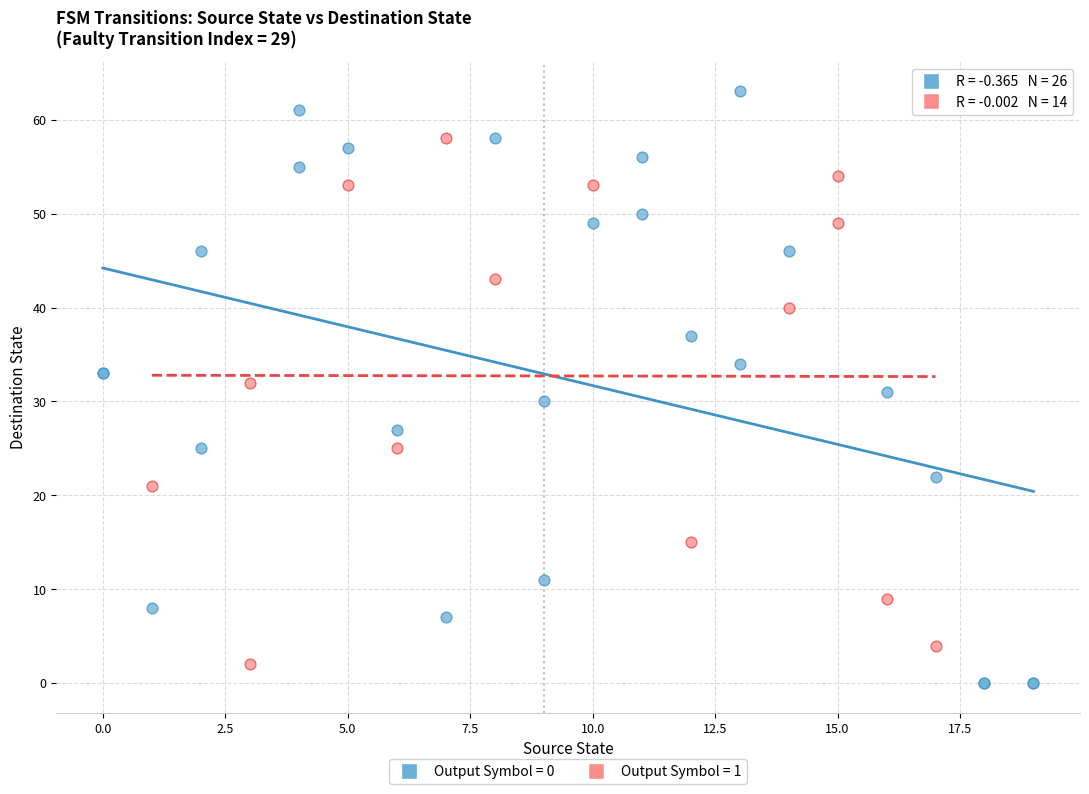

Which series has the largest Y range (max minus min)?

Output Symbol = 0